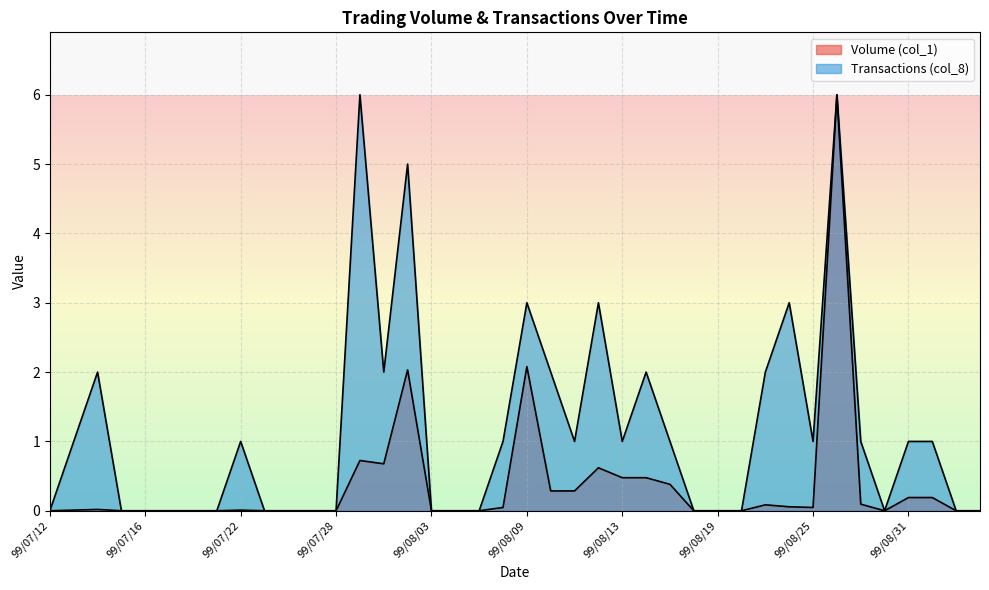

Reading left to right, list all the values displayed in this chart.

Volume (col_1): 99/07/12=0.0	99/07/13=0.0	99/07/14=0.0	99/07/15=0.0	99/07/16=0.0	99/07/19=0.0	99/07/20=0.0	99/07/21=0.0	99/07/22=0.0	99/07/23=0.0	99/07/26=0.0	99/07/27=0.0	99/07/28=0.0	99/07/29=0.7	99/07/30=0.7	99/08/02=2.0	99/08/03=0.0	99/08/04=0.0	99/08/05=0.0	99/08/06=0.0	99/08/09=2.1	99/08/10=0.3	99/08/11=0.3	99/08/12=0.6	99/08/13=0.5	99/08/16=0.5	99/08/17=0.4	99/08/18=0.0	99/08/19=0.0	99/08/20=0.0	99/08/23=0.1	99/08/24=0.1	99/08/25=0.0	99/08/26=6.0	99/08/27=0.1	99/08/30=0.0	99/08/31=0.2	99/09/01=0.2	99/09/02=0.0	99/09/03=0.0
Transactions (col_8): 99/07/12=0.0	99/07/13=1.0	99/07/14=2.0	99/07/15=0.0	99/07/16=0.0	99/07/19=0.0	99/07/20=0.0	99/07/21=0.0	99/07/22=1.0	99/07/23=0.0	99/07/26=0.0	99/07/27=0.0	99/07/28=0.0	99/07/29=6.0	99/07/30=2.0	99/08/02=5.0	99/08/03=0.0	99/08/04=0.0	99/08/05=0.0	99/08/06=1.0	99/08/09=3.0	99/08/10=2.0	99/08/11=1.0	99/08/12=3.0	99/08/13=1.0	99/08/16=2.0	99/08/17=1.0	99/08/18=0.0	99/08/19=0.0	99/08/20=0.0	99/08/23=2.0	99/08/24=3.0	99/08/25=1.0	99/08/26=6.0	99/08/27=1.0	99/08/30=0.0	99/08/31=1.0	99/09/01=1.0	99/09/02=0.0	99/09/03=0.0